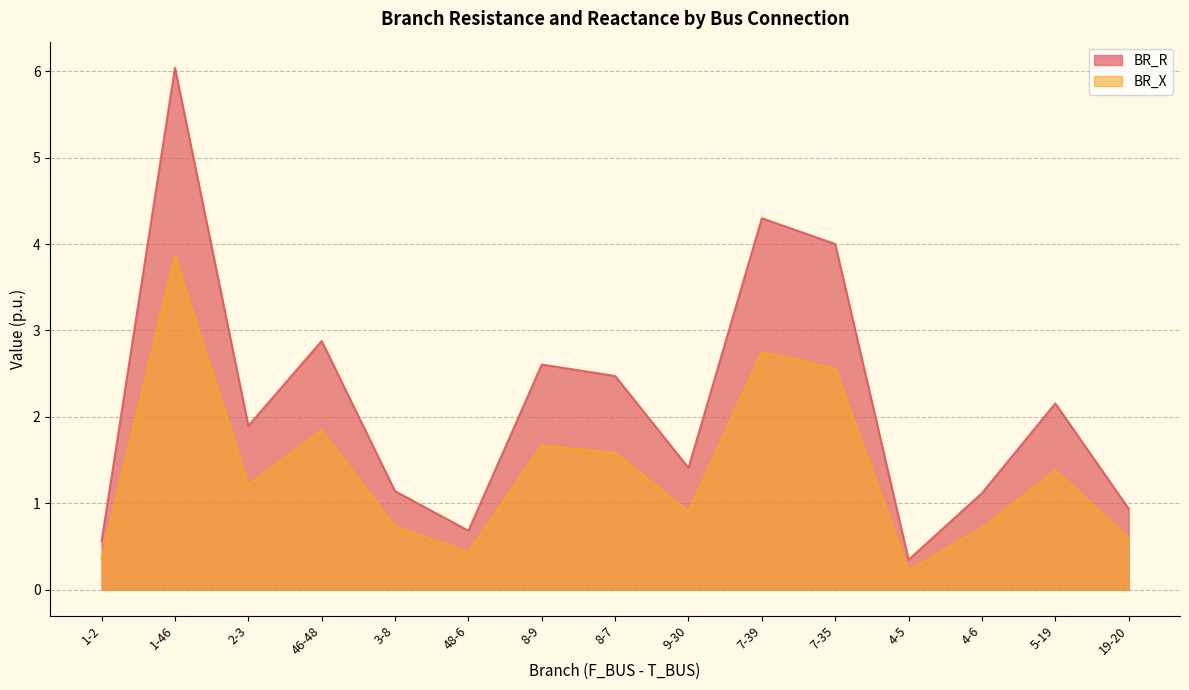

What position from the right is 19-20?

1